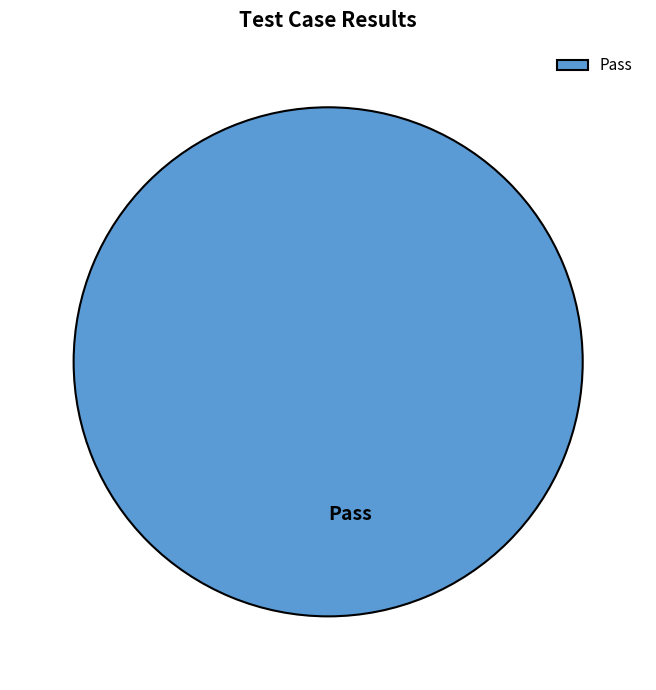

Rank the categories by value from lowest to highest.

Pass